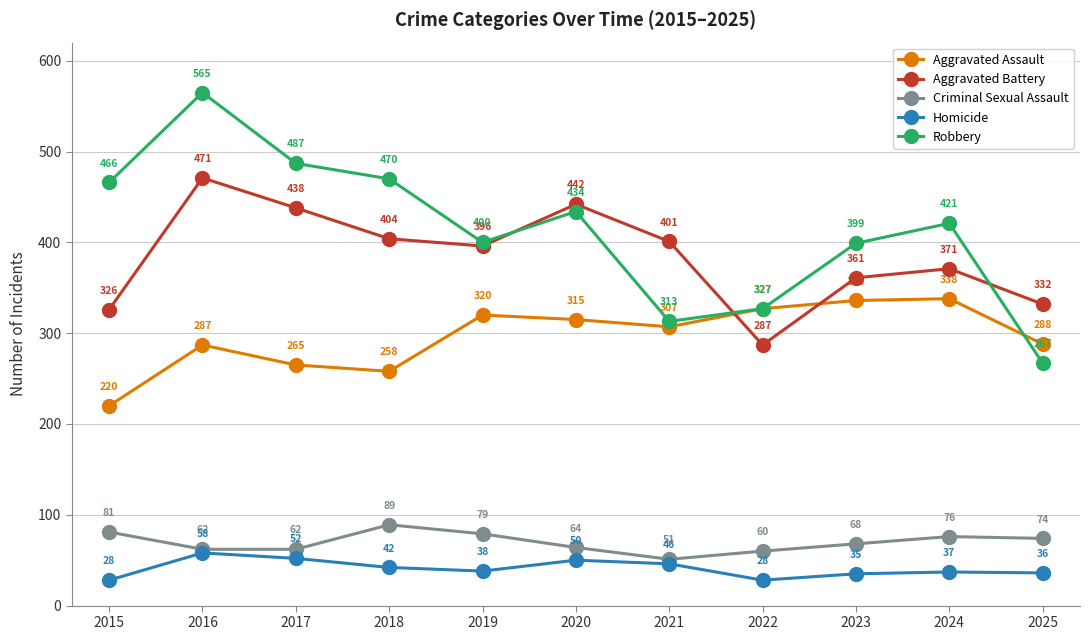

True or false: Aggravated Battery has a value of 656 at 2016.

False